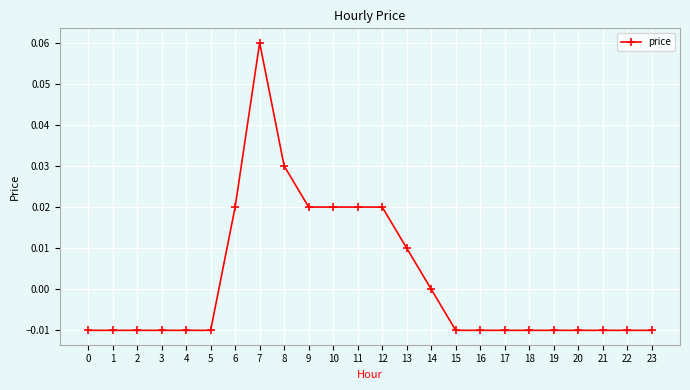

The value at 9 is 0.0. True or false?

True